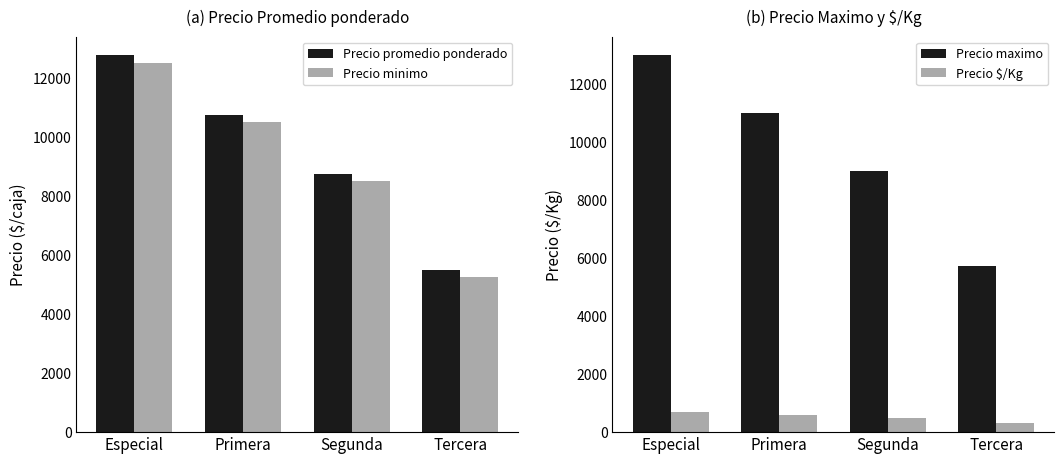

Where is Precio minimo nearest to the value 8875?

Segunda